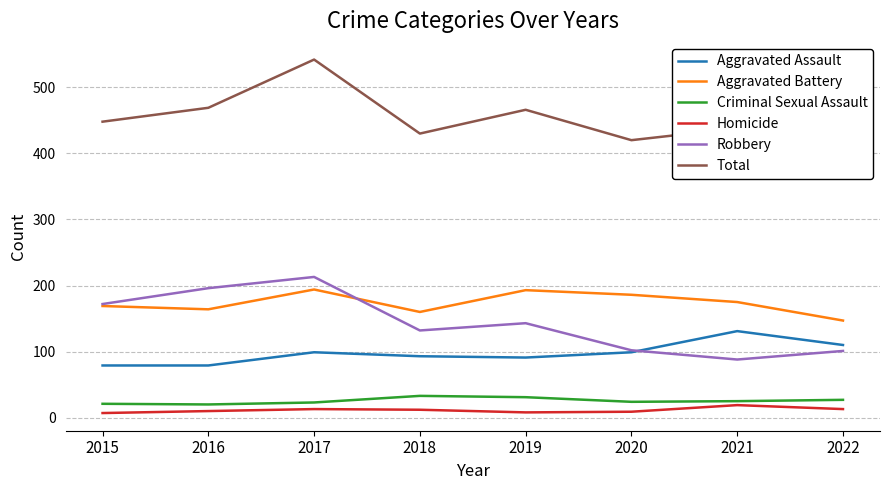

Is it true that Aggravated Assault equals 93 at 2018?

True